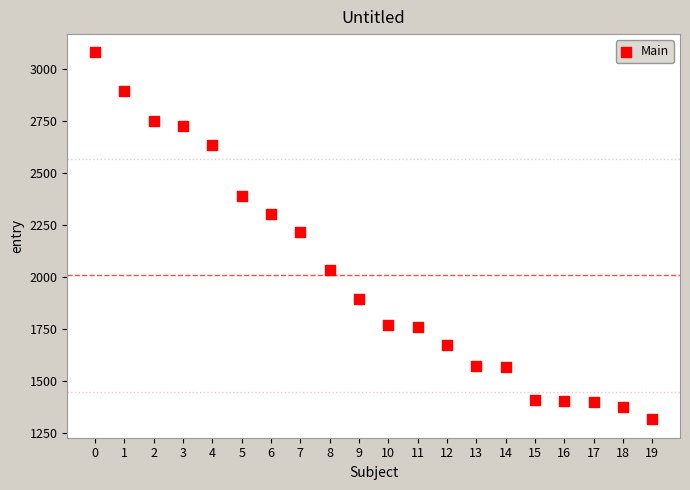

What is the range of Y values (max minus min)?

1764.1